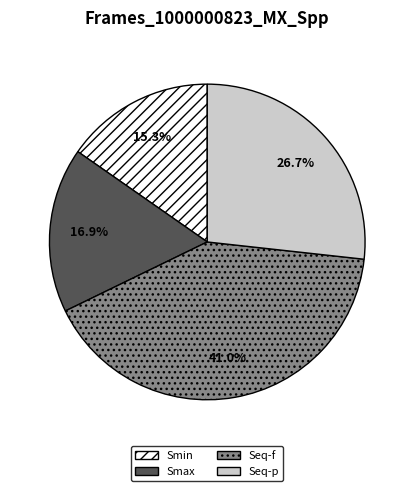

Which slice is the smallest?

Smin